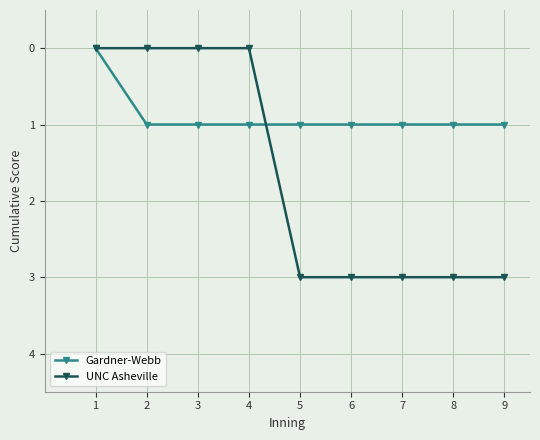

True or false: UNC Asheville and Gardner-Webb intersect in this chart.

True